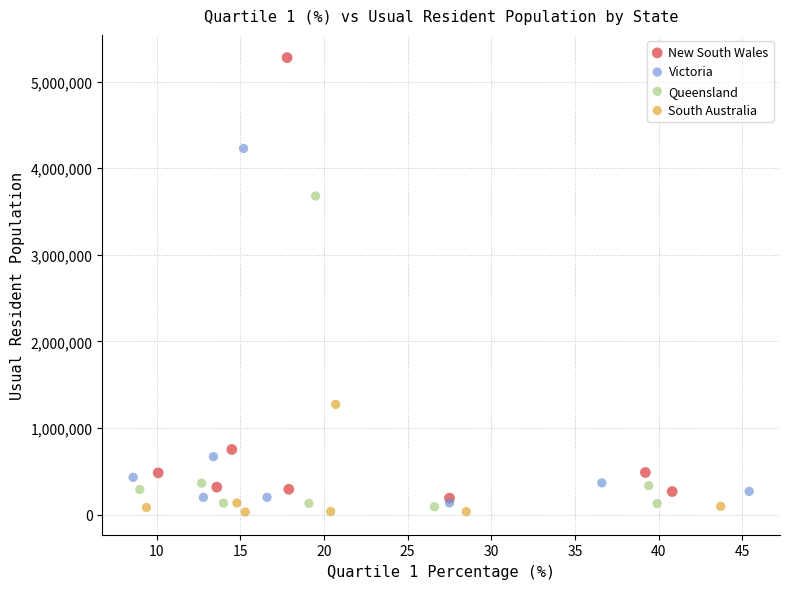

Which series reaches the minimum Y coordinate?

South Australia